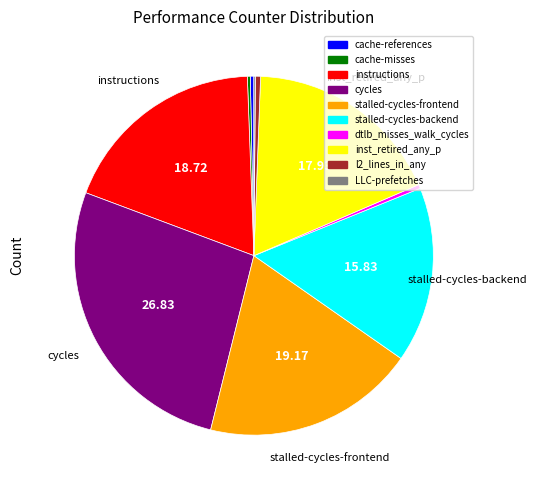

Combined, do l2_lines_in_any and dtlb_misses_walk_cycles account for over 50%?

No